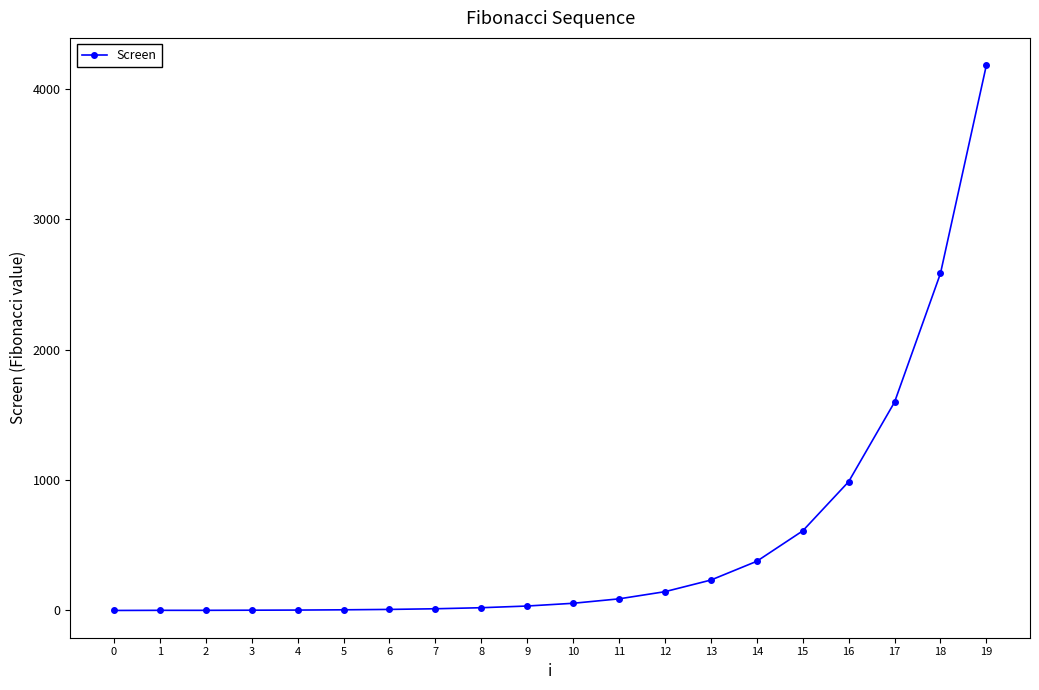

The value at 17 is 1597. True or false?

True